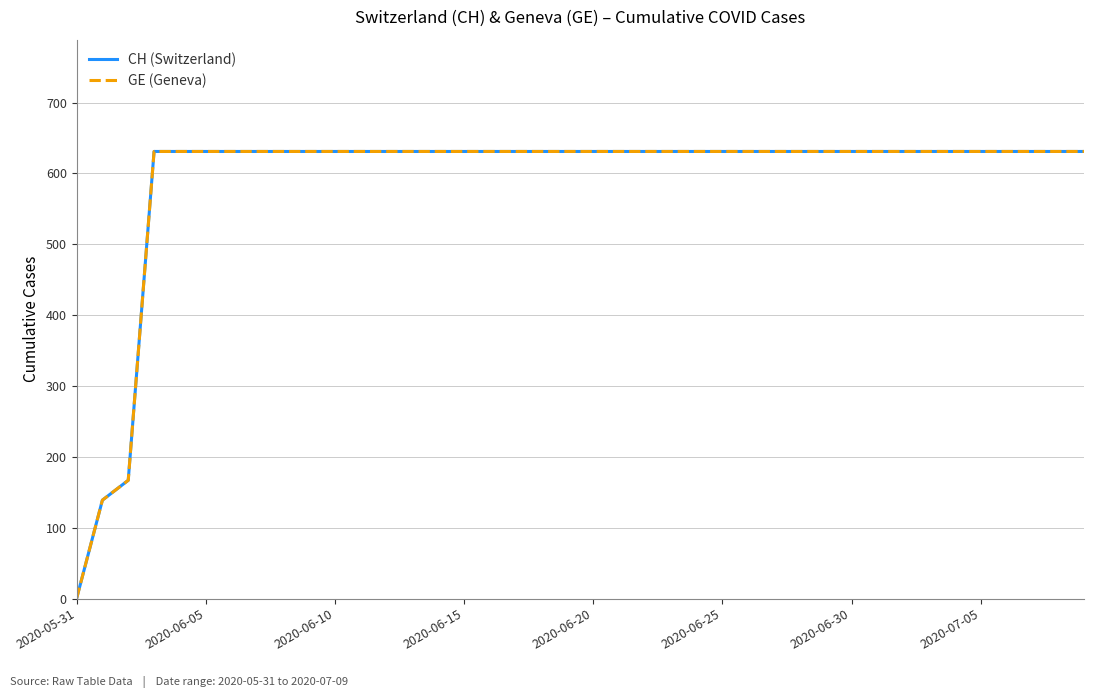

Is this an area chart (filled region under the line)?

No